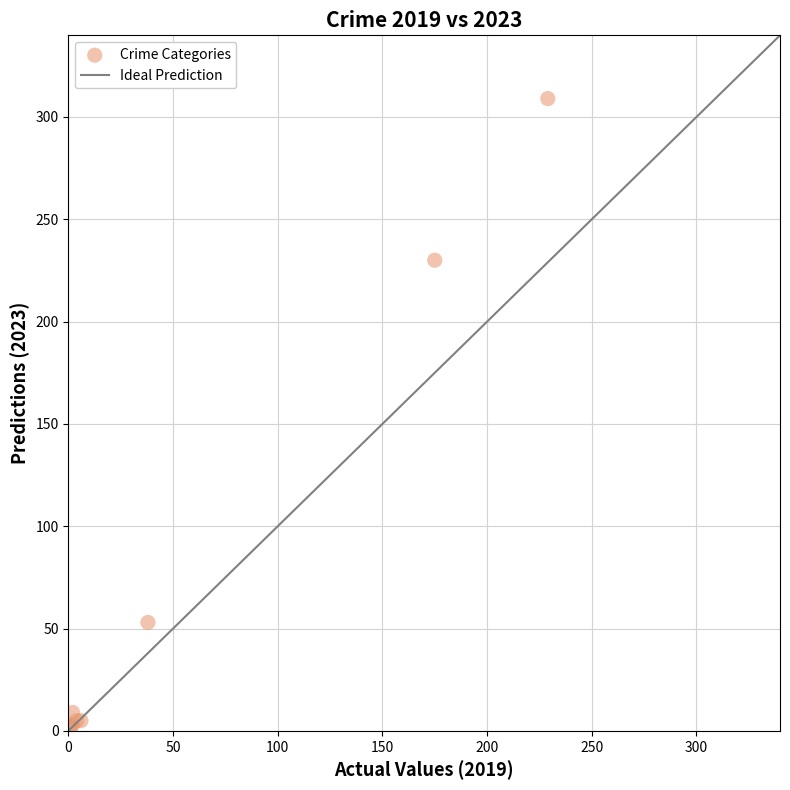

What Y value in the scatter plot is closest to 155?

230